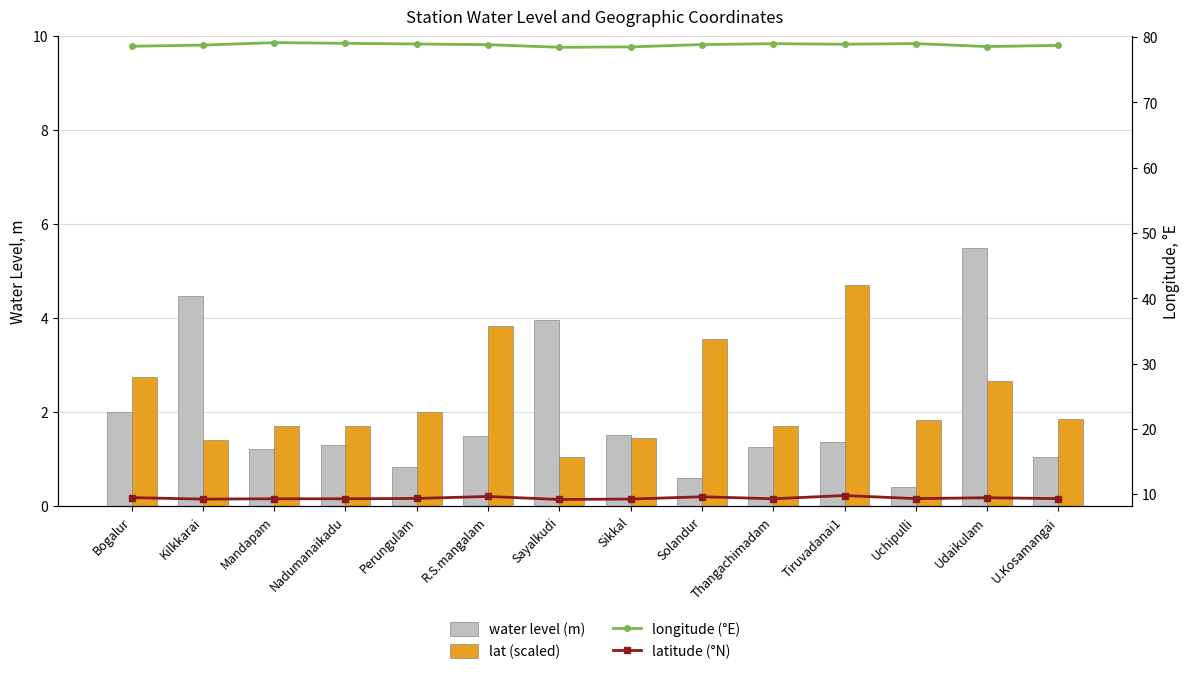

True or false: latitude (°N) has a value of 9.4 at Udaikulam.

True